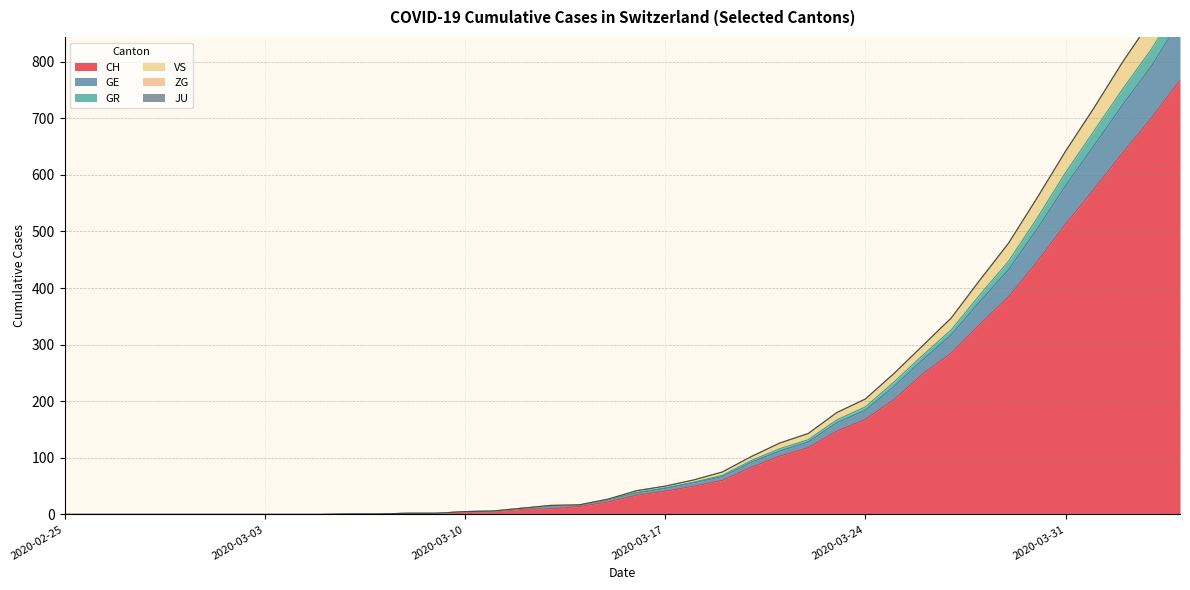

Is the value of GR at 2020-03-19 greater than the value of VS at 2020-02-28?

Yes